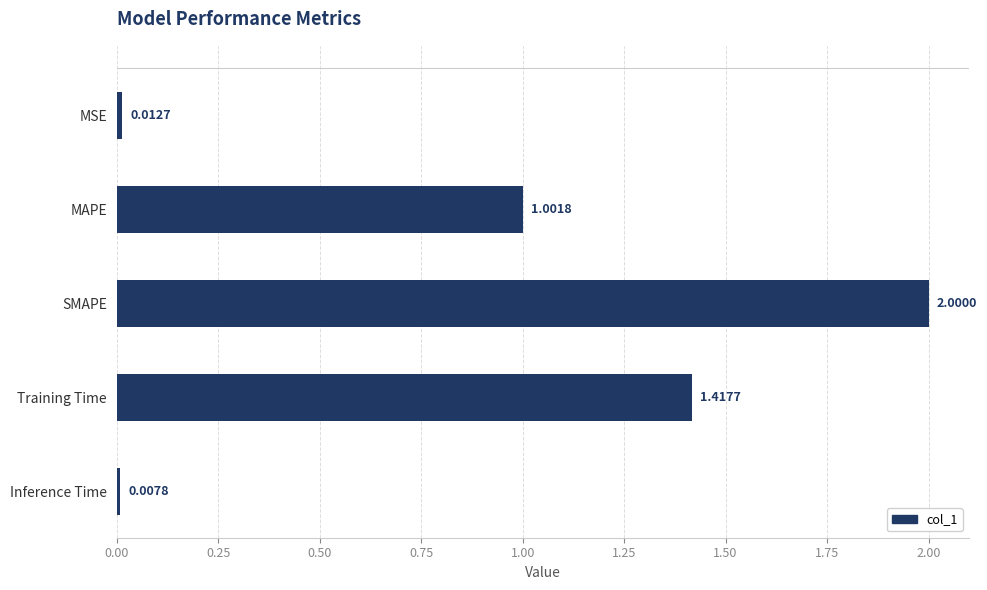

Count the number of categories in the chart.

5